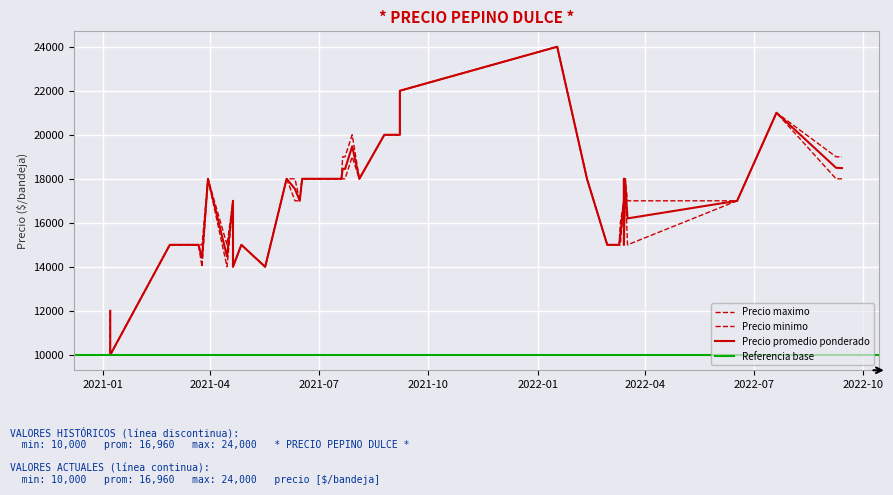

Which series changed the most between 2021-06-11 and 2021-06-15?

Precio maximo